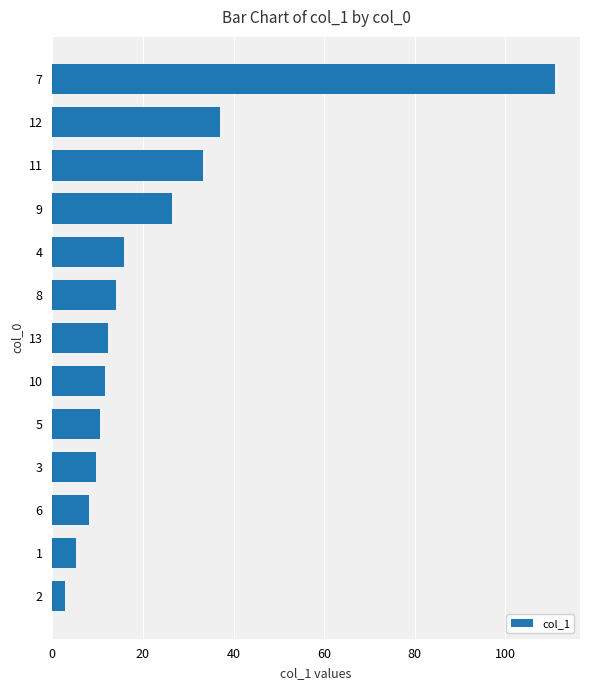

Where is the data nearest to the value 56?

12